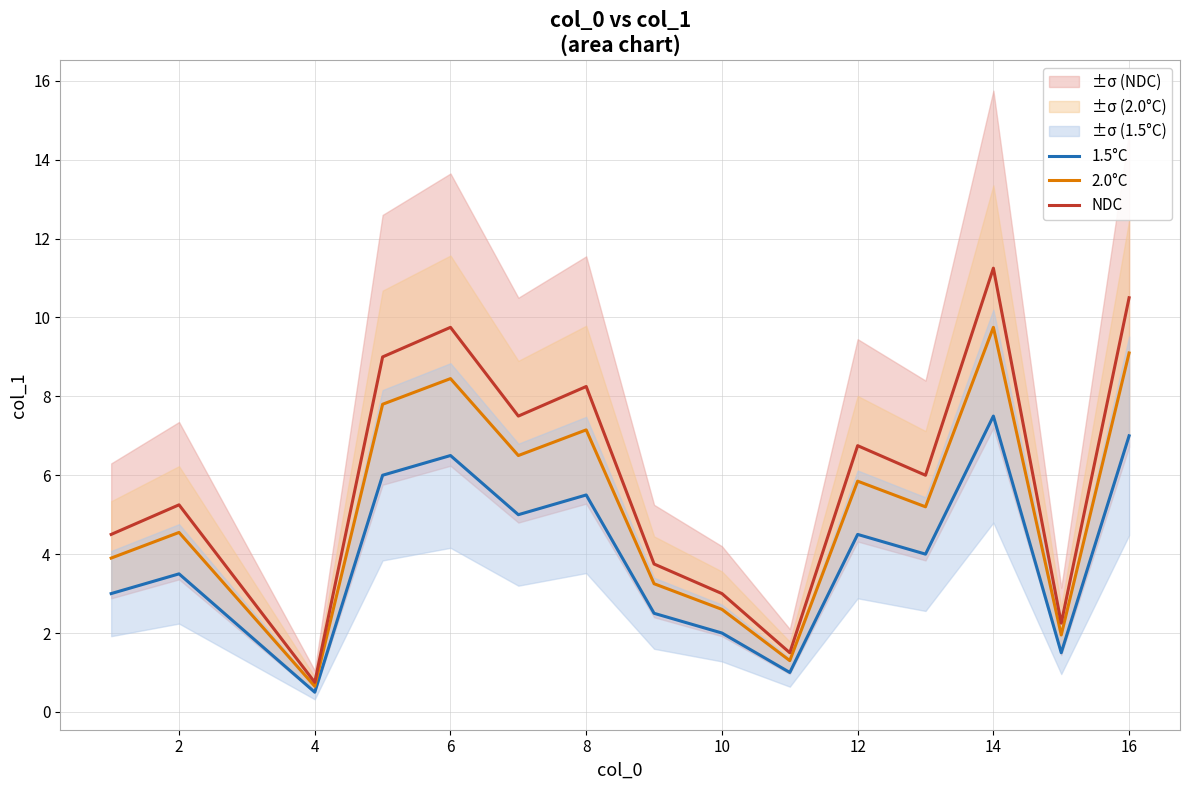

Rank the series by their average value, from lowest to highest.

1.5°C, 2.0°C, NDC